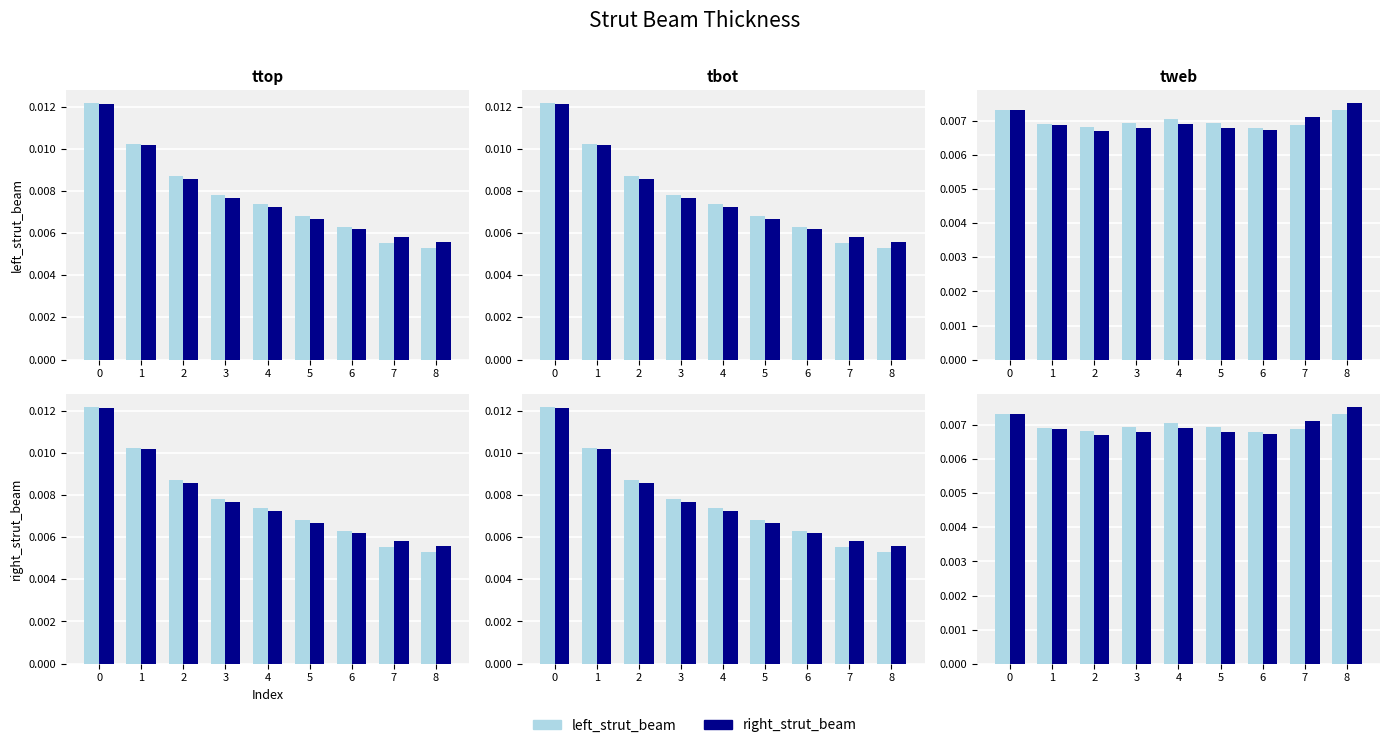

Rank the series by their average value, from highest to lowest.

left_strut_beam, right_strut_beam